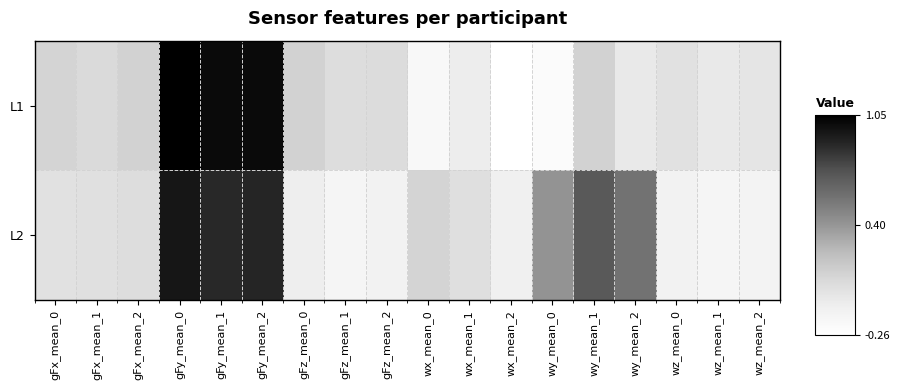

Reading left to right, list all the values displayed in this chart.

L1: gFx_mean_0=0.1	gFx_mean_1=0.1	gFx_mean_2=0.1	gFy_mean_0=1.1	gFy_mean_1=1.0	gFy_mean_2=1.0	gFz_mean_0=0.1	gFz_mean_1=0.0	gFz_mean_2=0.0	wx_mean_0=-0.2	wx_mean_1=-0.1	wx_mean_2=-0.3	wy_mean_0=-0.2	wy_mean_1=0.1	wy_mean_2=-0.0	wz_mean_0=0.0	wz_mean_1=-0.0	wz_mean_2=-0.0
L2: gFx_mean_0=0.0	gFx_mean_1=0.0	gFx_mean_2=0.0	gFy_mean_0=1.0	gFy_mean_1=0.9	gFy_mean_2=0.9	gFz_mean_0=-0.1	gFz_mean_1=-0.1	gFz_mean_2=-0.1	wx_mean_0=0.1	wx_mean_1=0.0	wx_mean_2=-0.1	wy_mean_0=0.4	wy_mean_1=0.7	wy_mean_2=0.6	wz_mean_0=-0.1	wz_mean_1=-0.2	wz_mean_2=-0.1